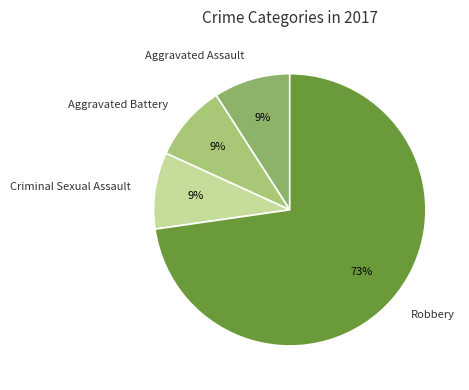

What percentage is the Robbery slice, to the nearest percent?

73%